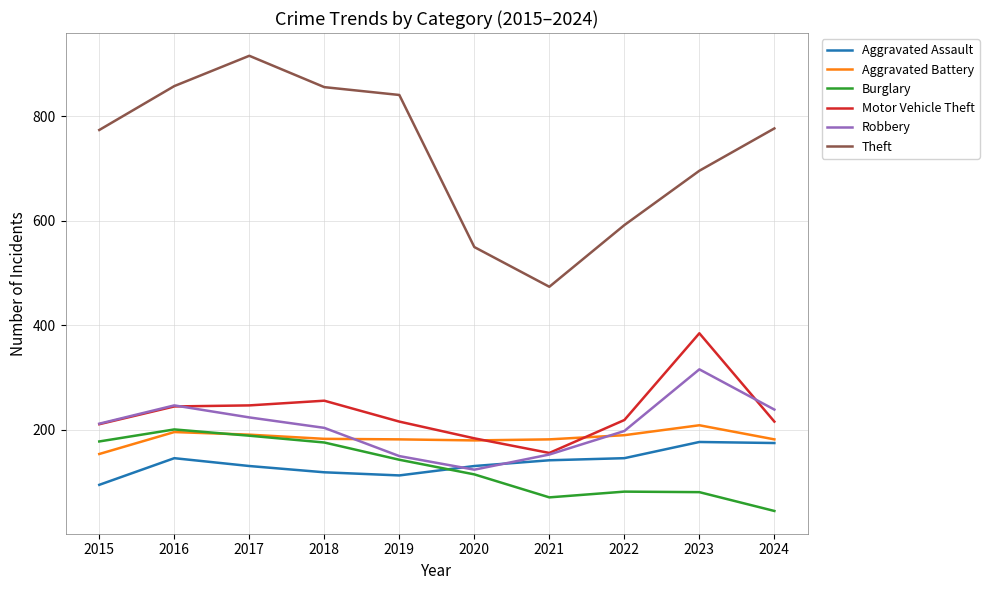

The value of Motor Vehicle Theft at 2017 is 61. True or false?

False